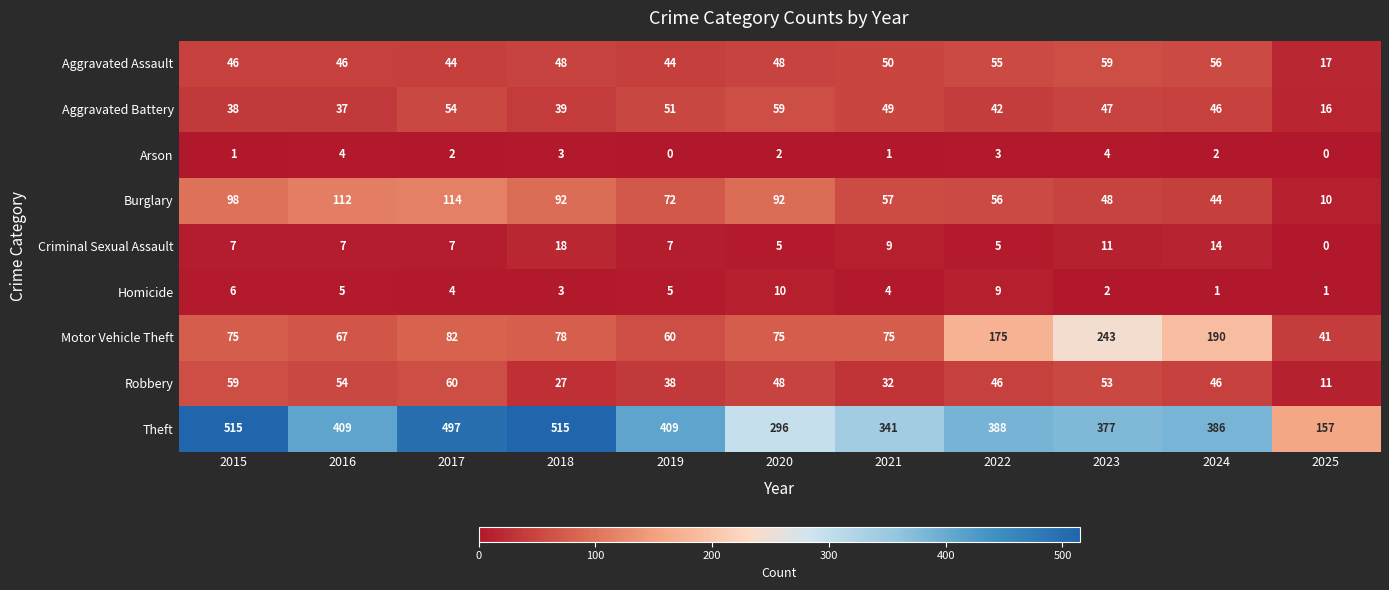

What is the lowest value of the Aggravated Battery series?

16